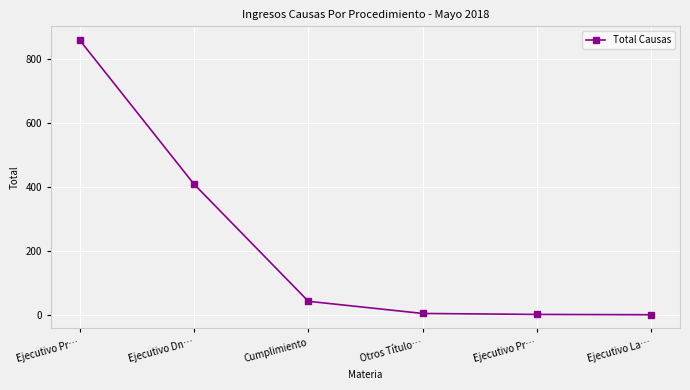

What is the maximum value shown in the chart?

859